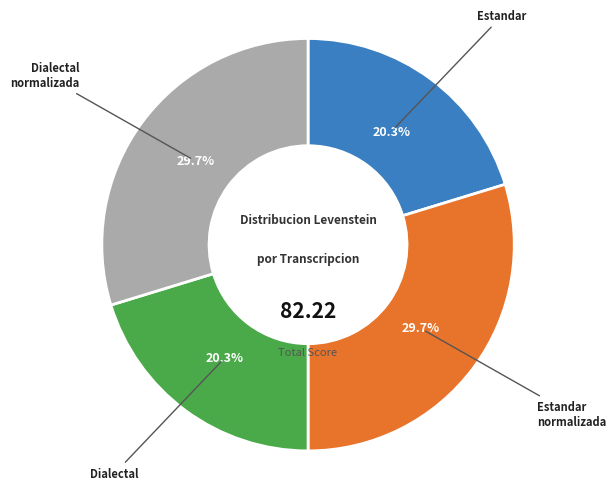

Is there a majority slice in this chart?

No